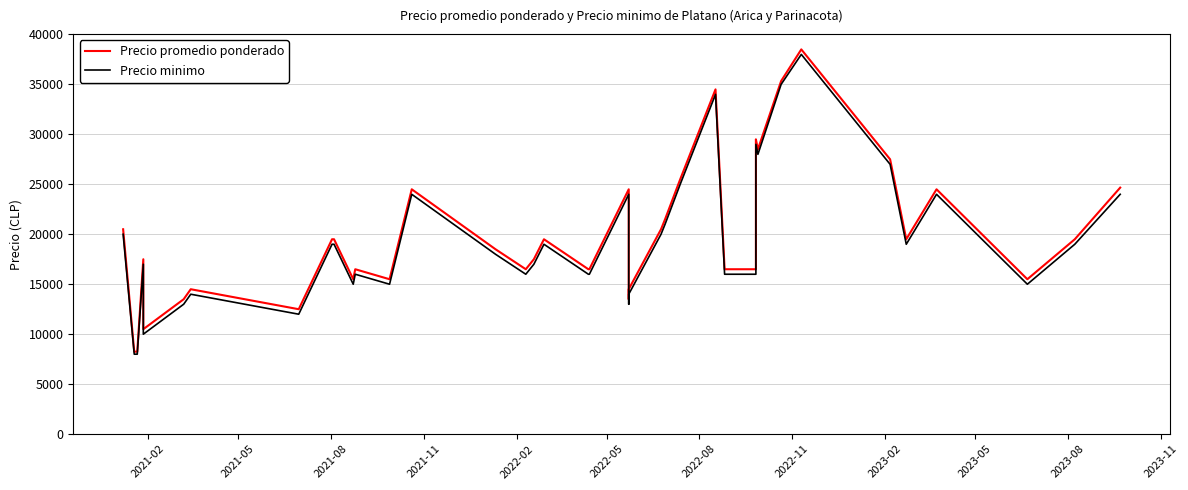

Which series has the widest spread of values?

Precio promedio ponderado